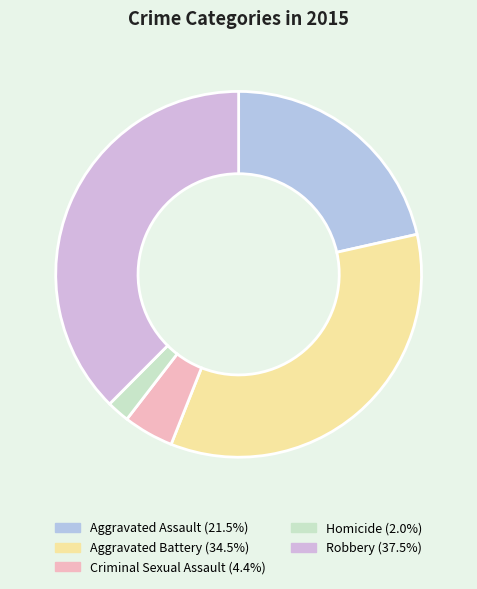

Does Robbery represent more than half of the total?

No